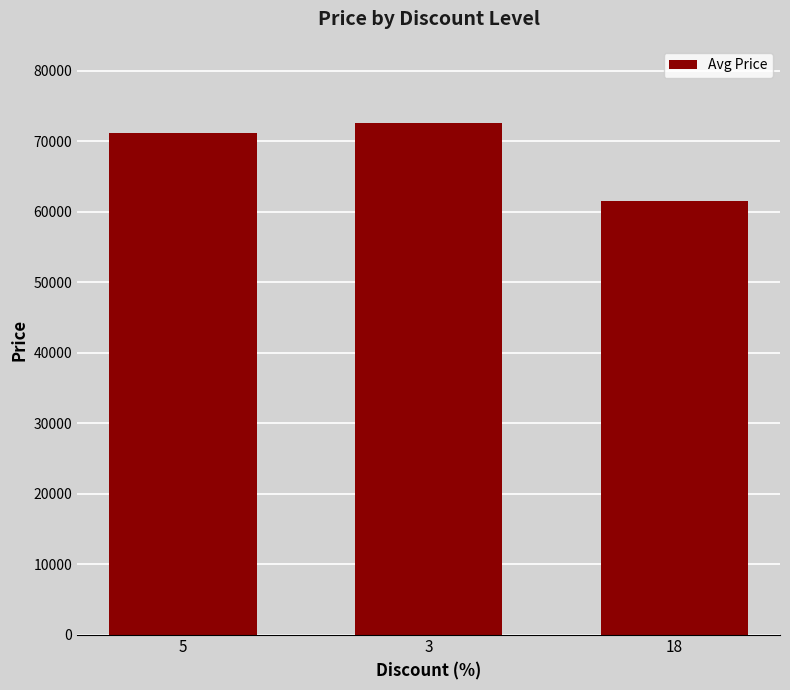

The value at 3 is 72650. True or false?

True